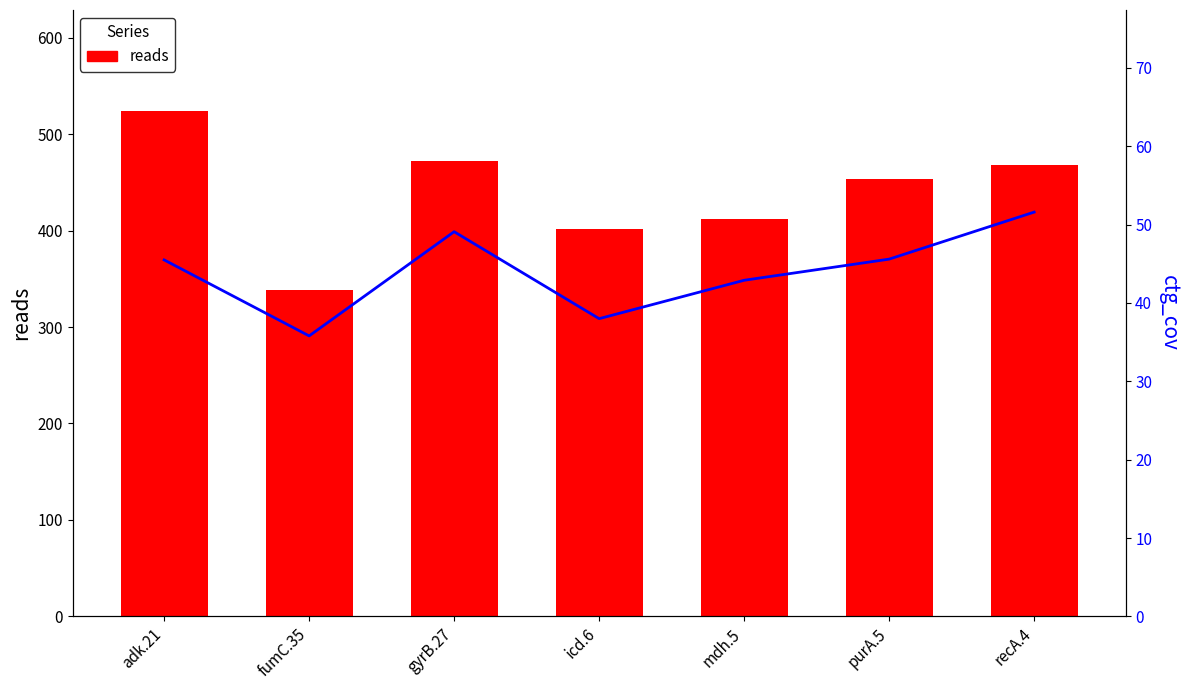

Which category has the lowest value across all series?

fumC.35